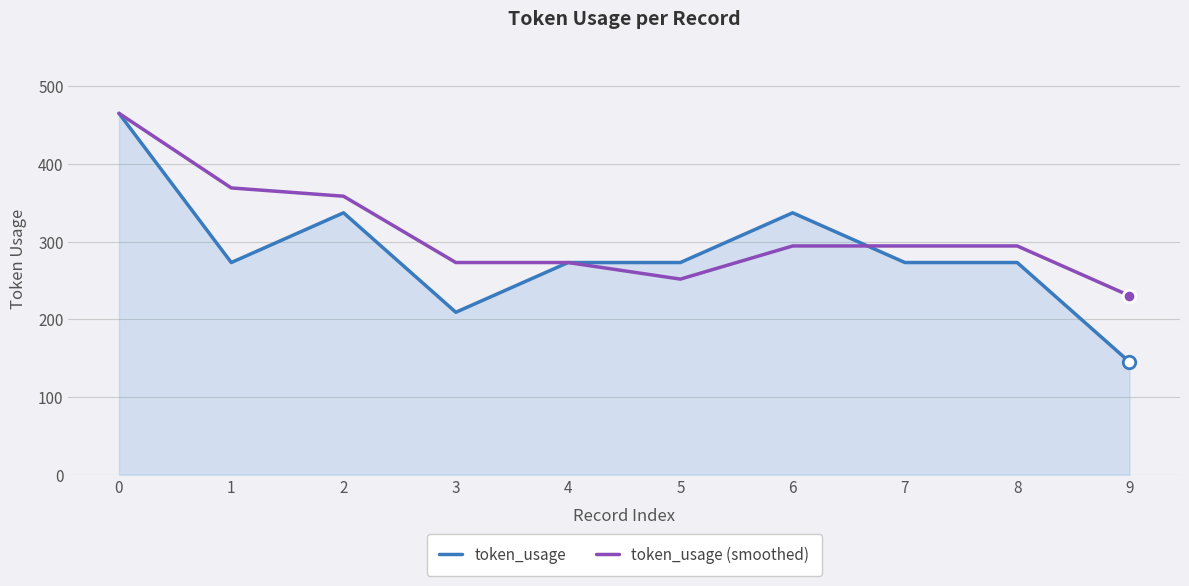

What is the approximate value of token_usage at 5?

273.0